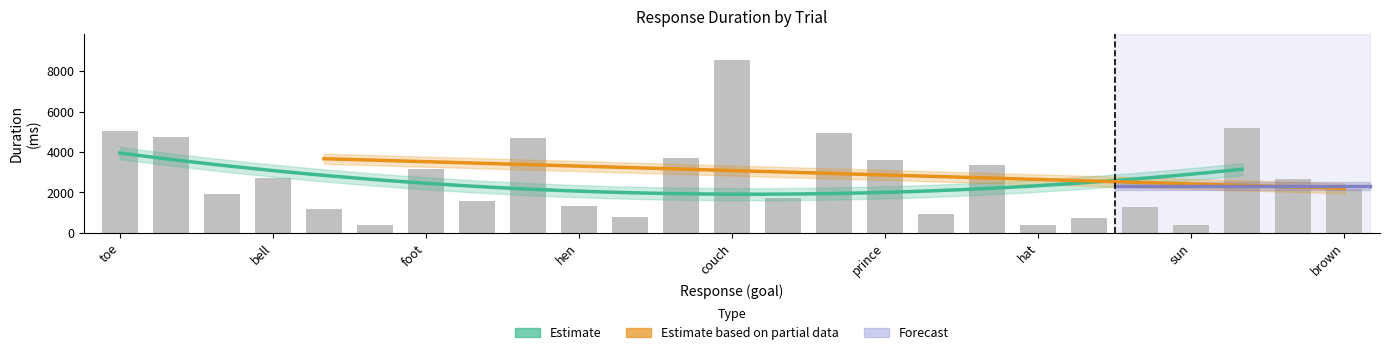

What is the change in value from door to car?

+532.9